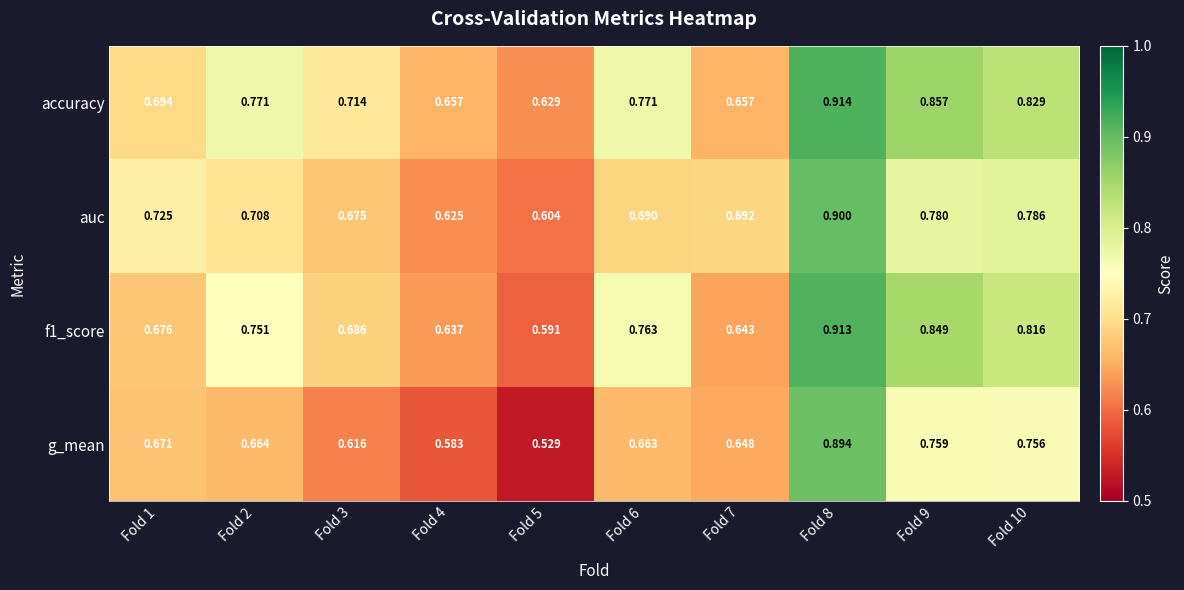

Between Fold 5 and Fold 7, which series saw the biggest shift?

g_mean